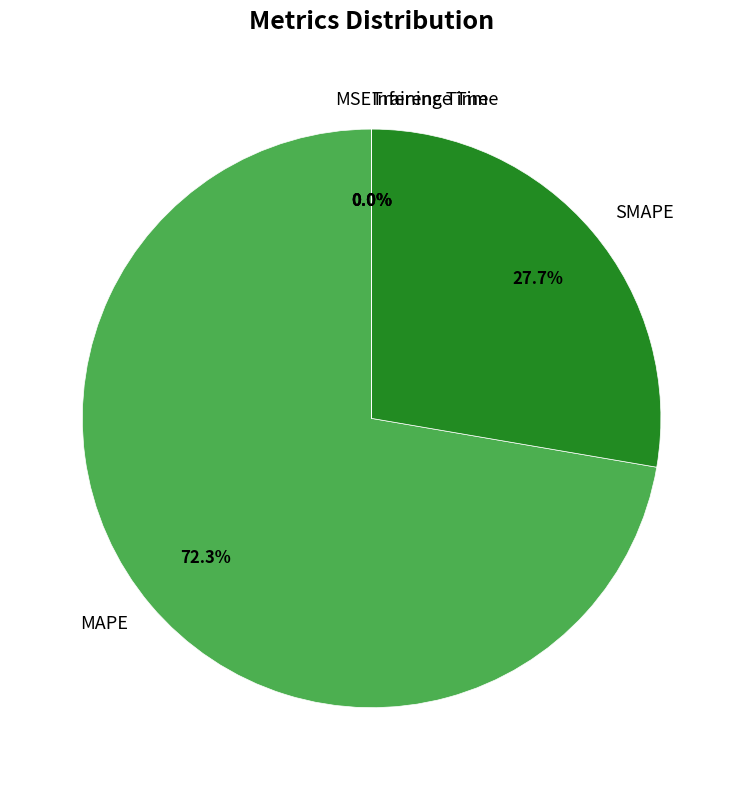

Which slice represents more than half of the pie?

MAPE